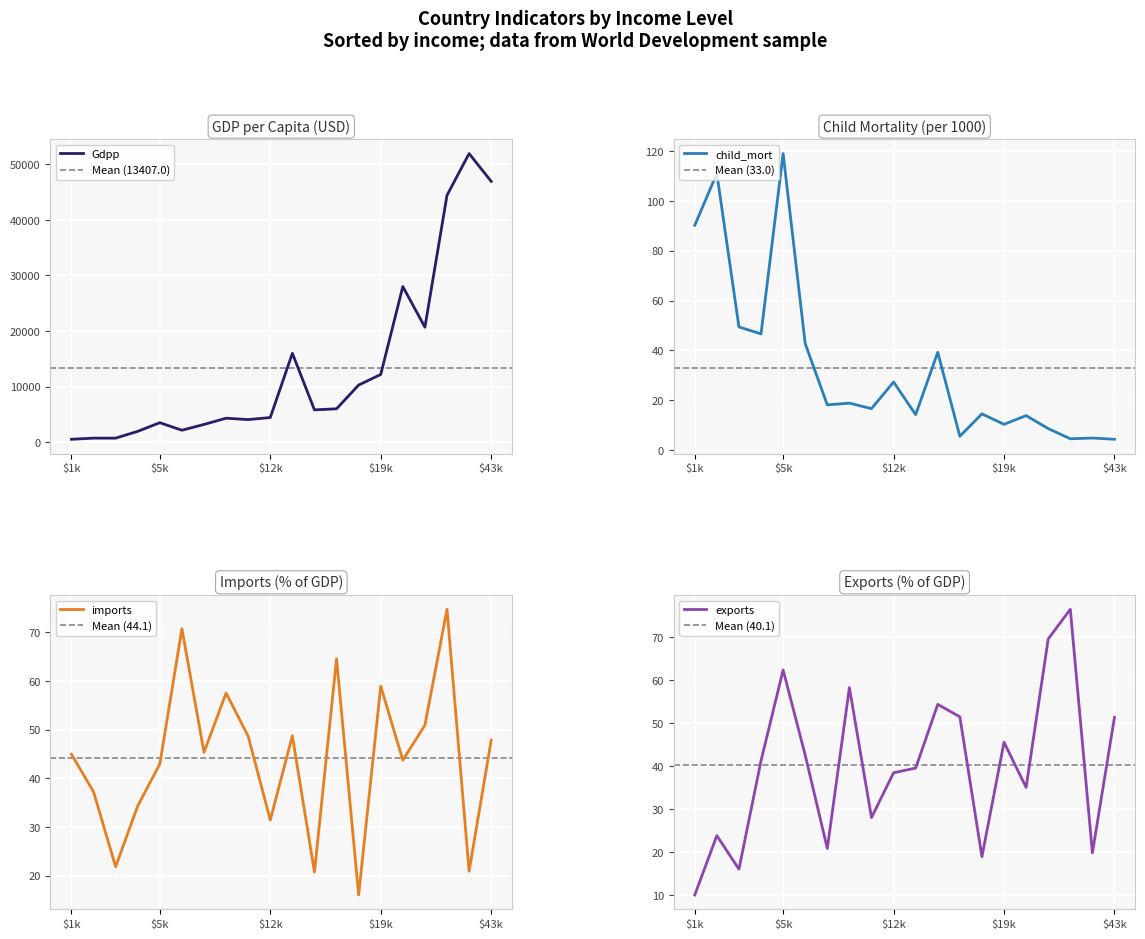

What is the highest value of the Gdpp series?

51900